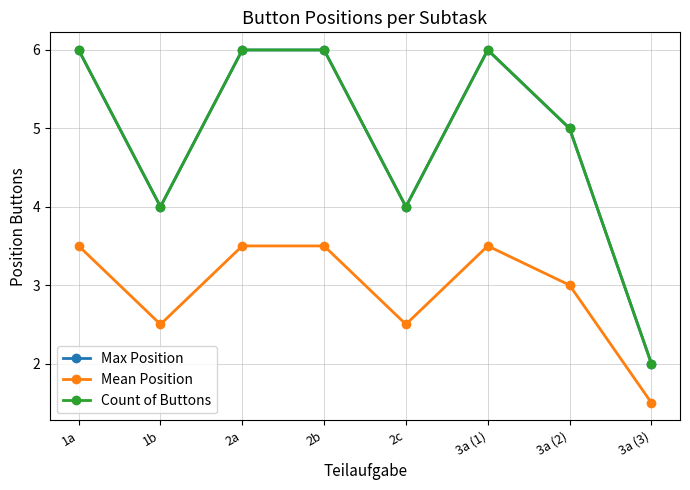

True or false: Mean Position and Count of Buttons cross at least once.

False